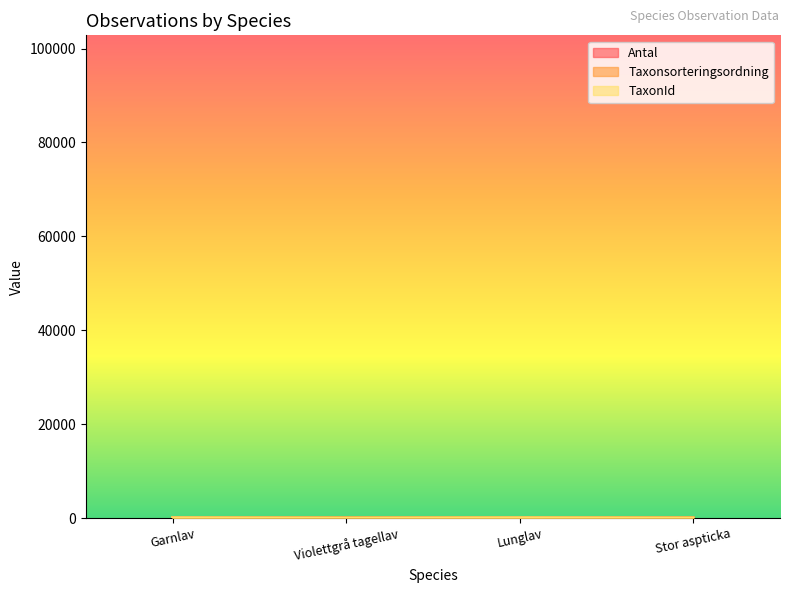

True or false: Antal and Taxonsorteringsordning cross at least once.

False